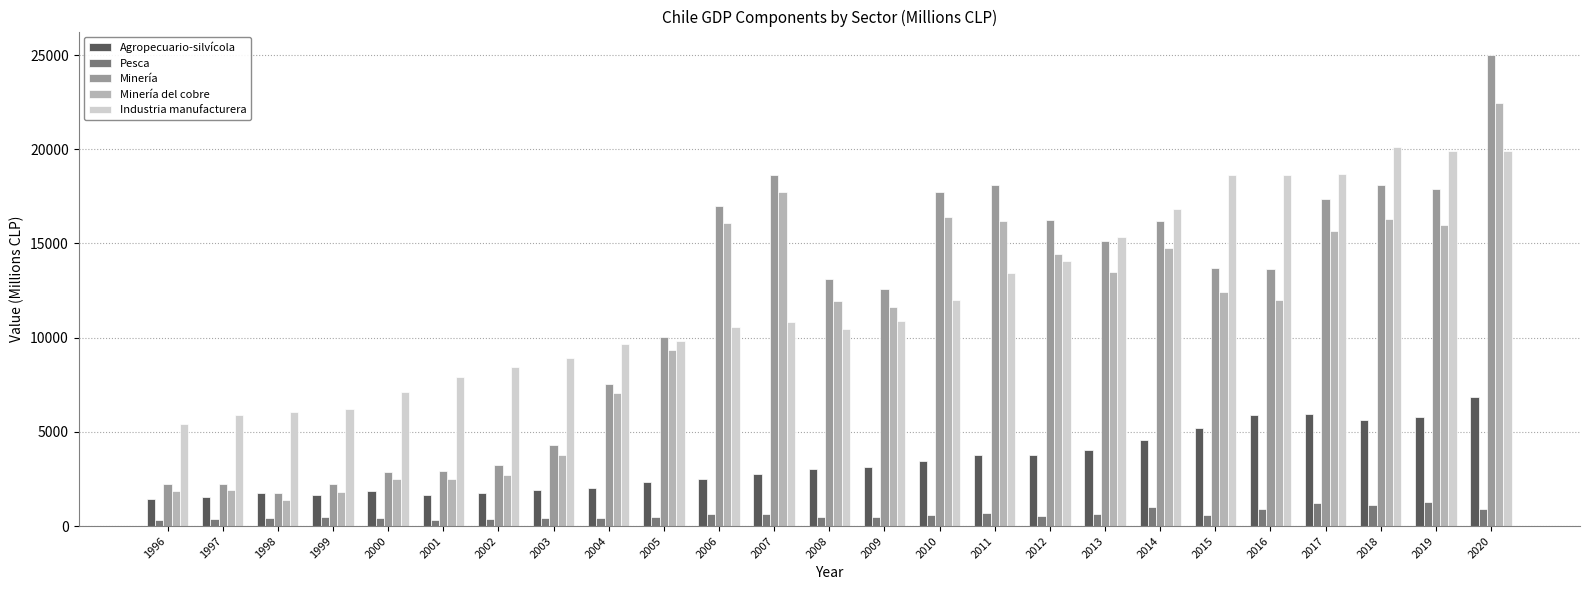

Which series has the widest spread of values?

Minería